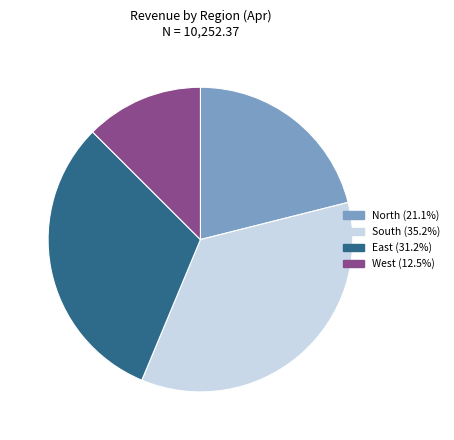

What is the smallest slice in the pie chart?

West